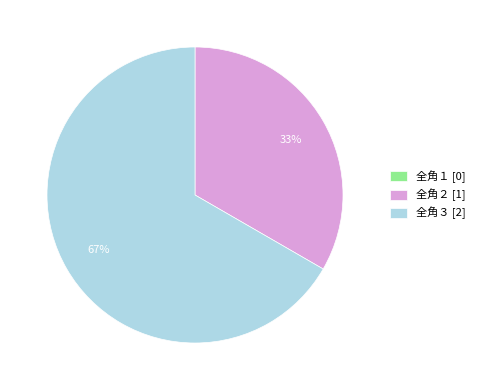

Is it true that 全角３ [2] is 54% of the pie?

False